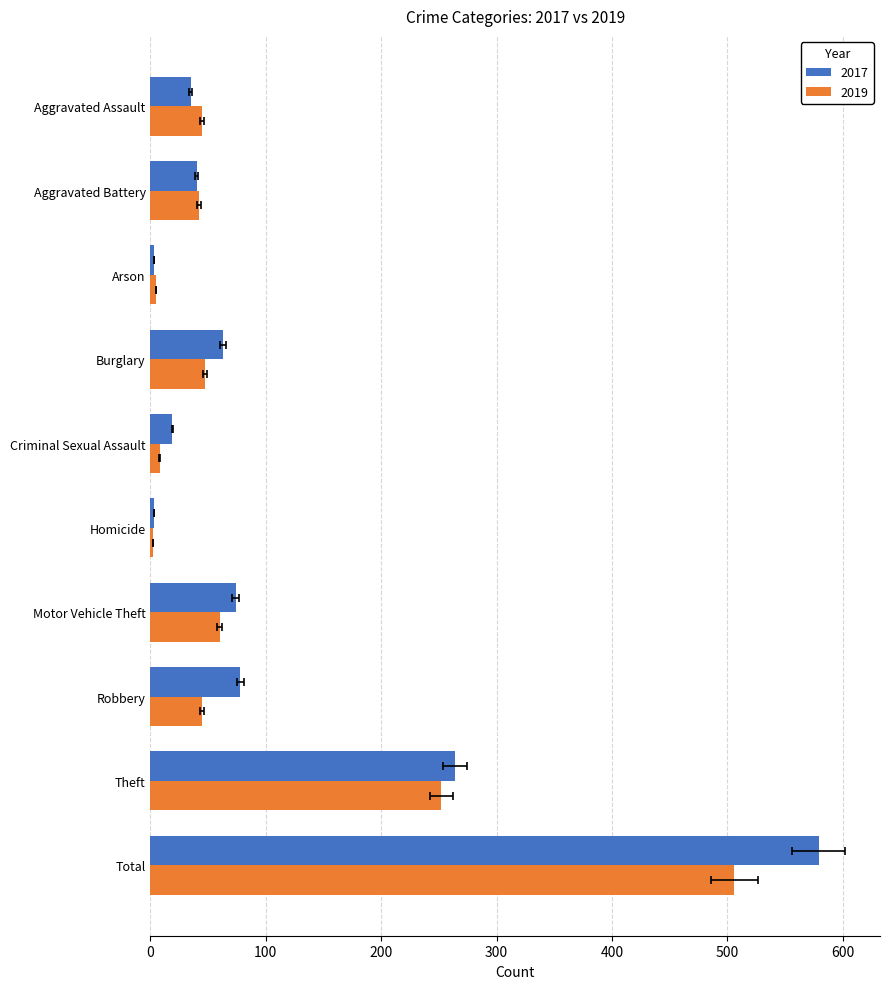

Is it true that 2019 equals 45 at Aggravated Assault?

True